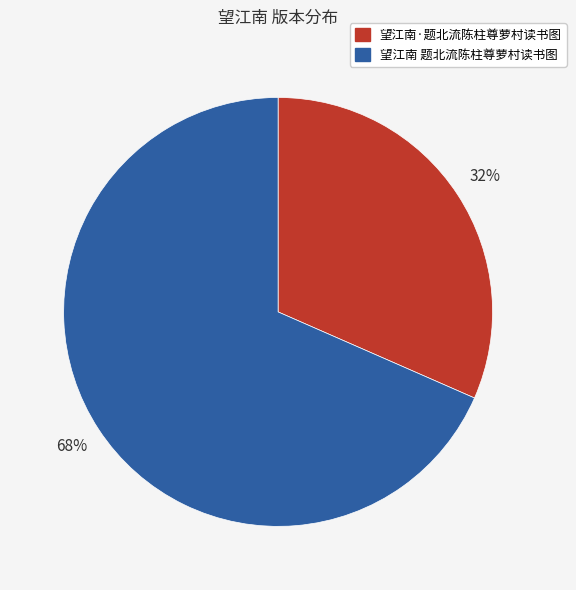

How many segments does this pie chart have?

2